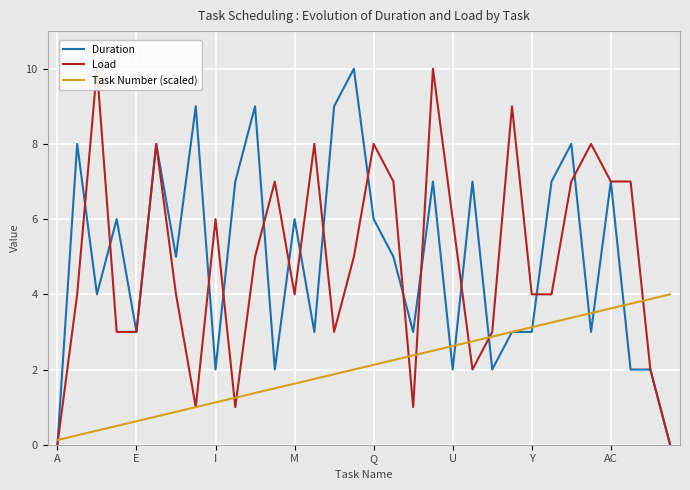

What is the maximum value for Load?

10.0